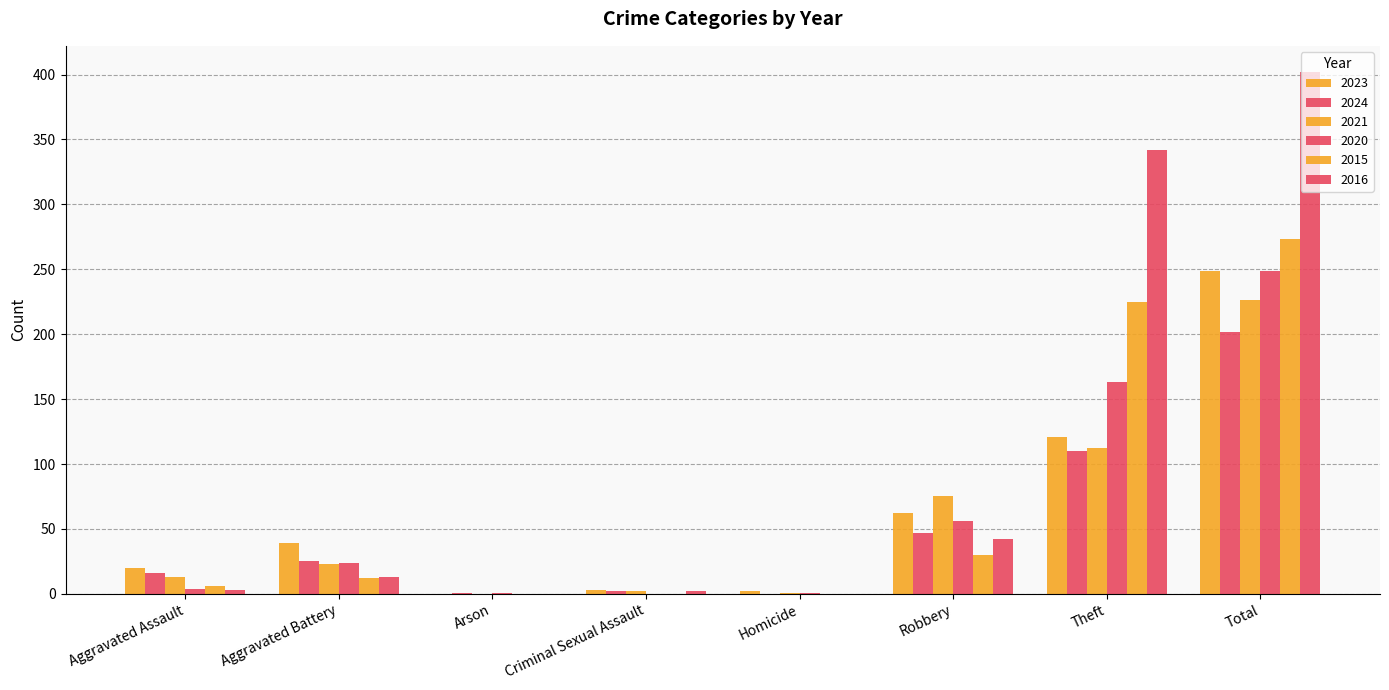

Is the value of 2024 at Robbery greater than the value of 2016 at Criminal Sexual Assault?

Yes